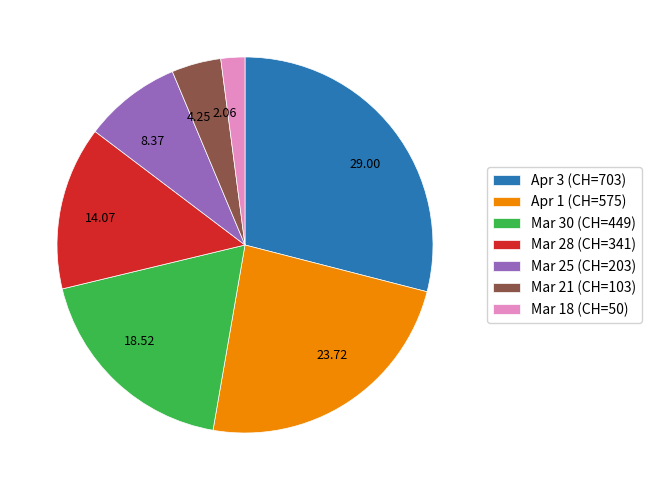

Is there a majority slice in this chart?

No